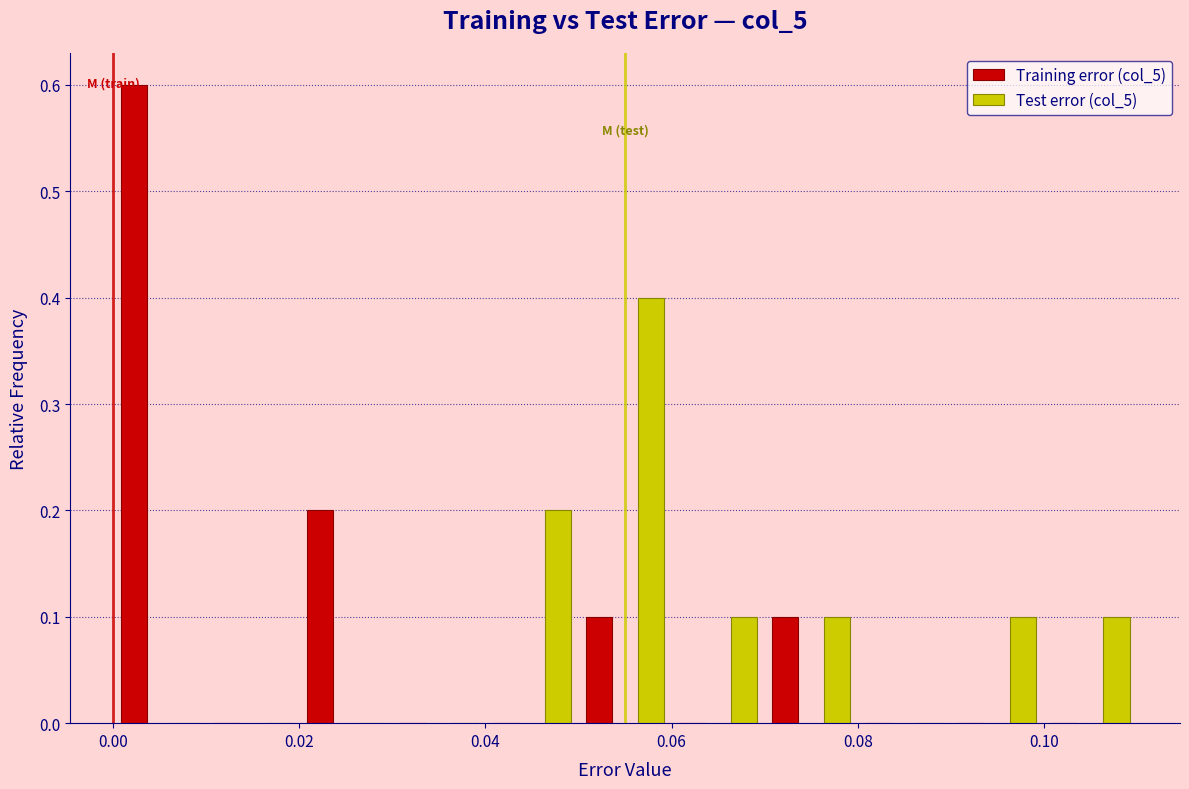

Reading left to right, transcribe this chart: for each range on the x-axis, give the height of each series' bar. The values are not printed on the chart, so give them approximately, as read against the axis.

0.00 to 0.01: Training error (col_5)=0.6	Test error (col_5)=0
0.01 to 0.02: Training error (col_5)=0	Test error (col_5)=0
0.02 to 0.03: Training error (col_5)=0.2	Test error (col_5)=0
0.03 to 0.04: Training error (col_5)=0	Test error (col_5)=0
0.04 to 0.05: Training error (col_5)=0	Test error (col_5)=0.2
0.05 to 0.06: Training error (col_5)=0.1	Test error (col_5)=0.4
0.06 to 0.07: Training error (col_5)=0	Test error (col_5)=0.1
0.07 to 0.08: Training error (col_5)=0.1	Test error (col_5)=0.1
0.08 to 0.09: Training error (col_5)=0	Test error (col_5)=0
0.09 to 0.10: Training error (col_5)=0	Test error (col_5)=0.1
0.10 to 0.11: Training error (col_5)=0	Test error (col_5)=0.1